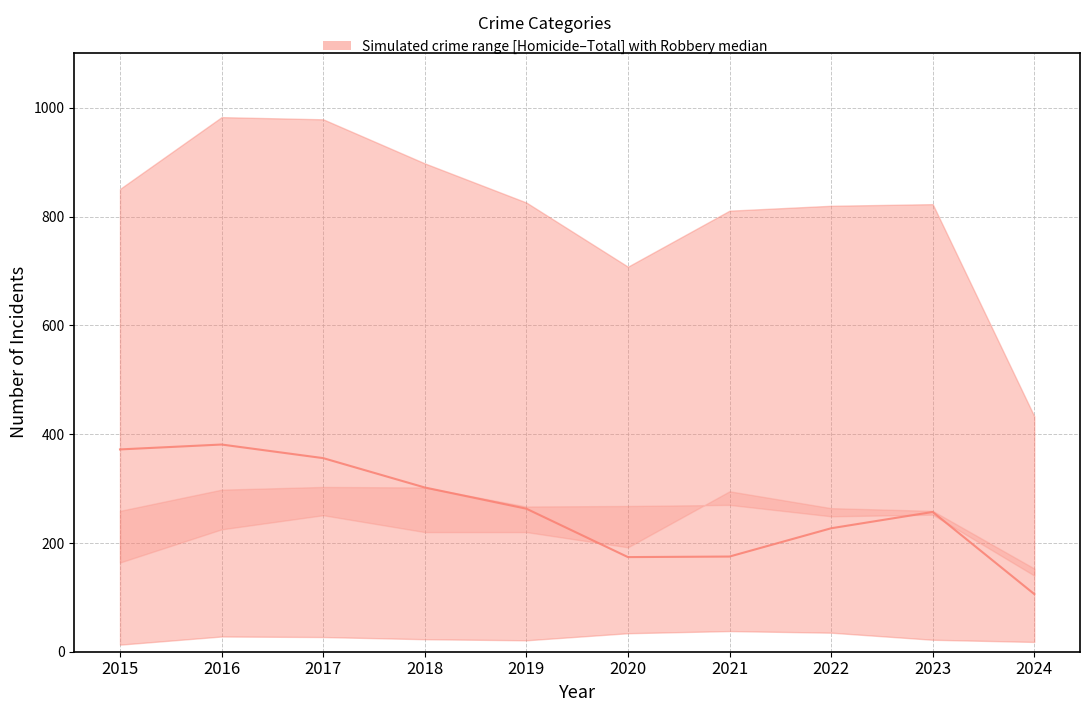

What is the ratio of the value at 2023 to the value at 2021?

1.5